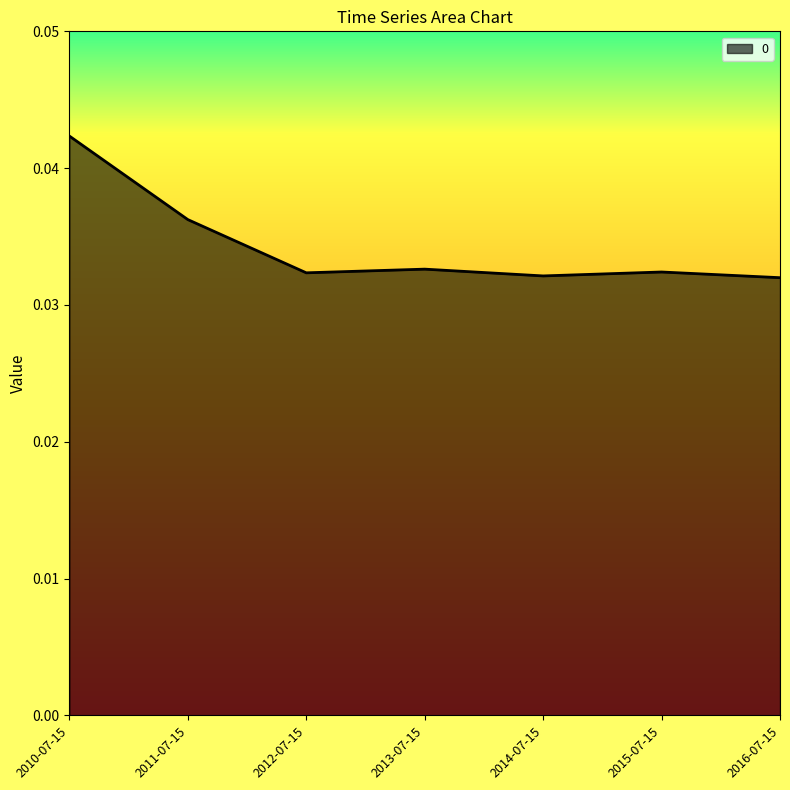

Count the values in the range 0 to 1.

7